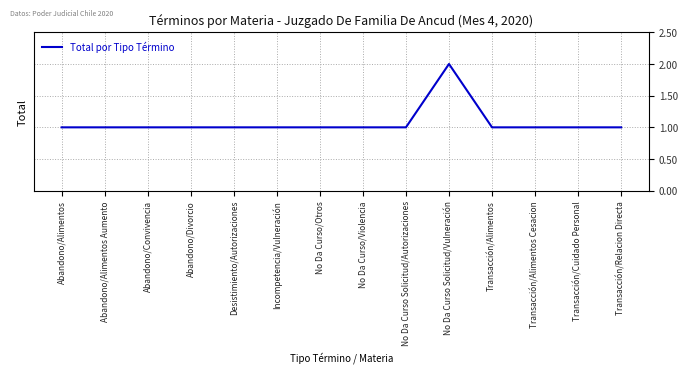

What is the ratio of the value at Transacción/Alimentos to the value at No Da Curso Solicitud/Autorizaciones?

1.0